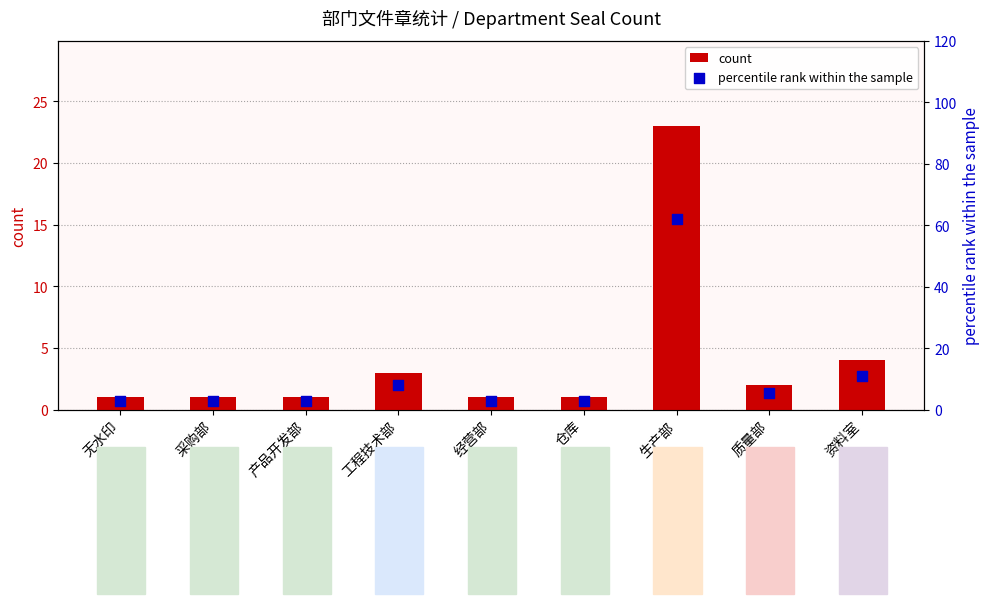

Which series contains the lowest Y value?

count